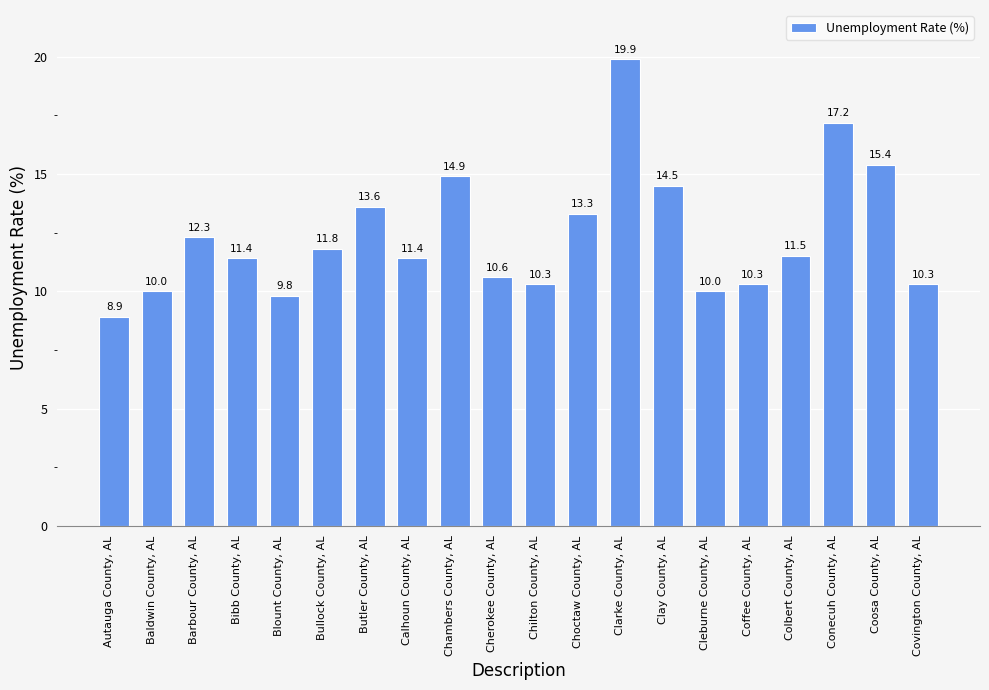

What is the ratio of the value at Colbert County, AL to the value at Bibb County, AL?

1.0